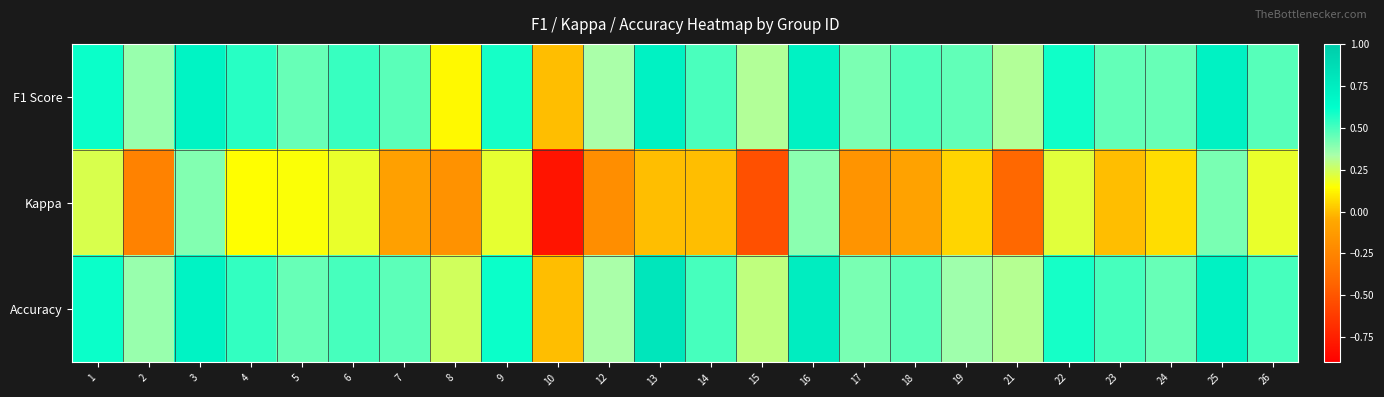

Which series has the largest total across all categories?

Accuracy